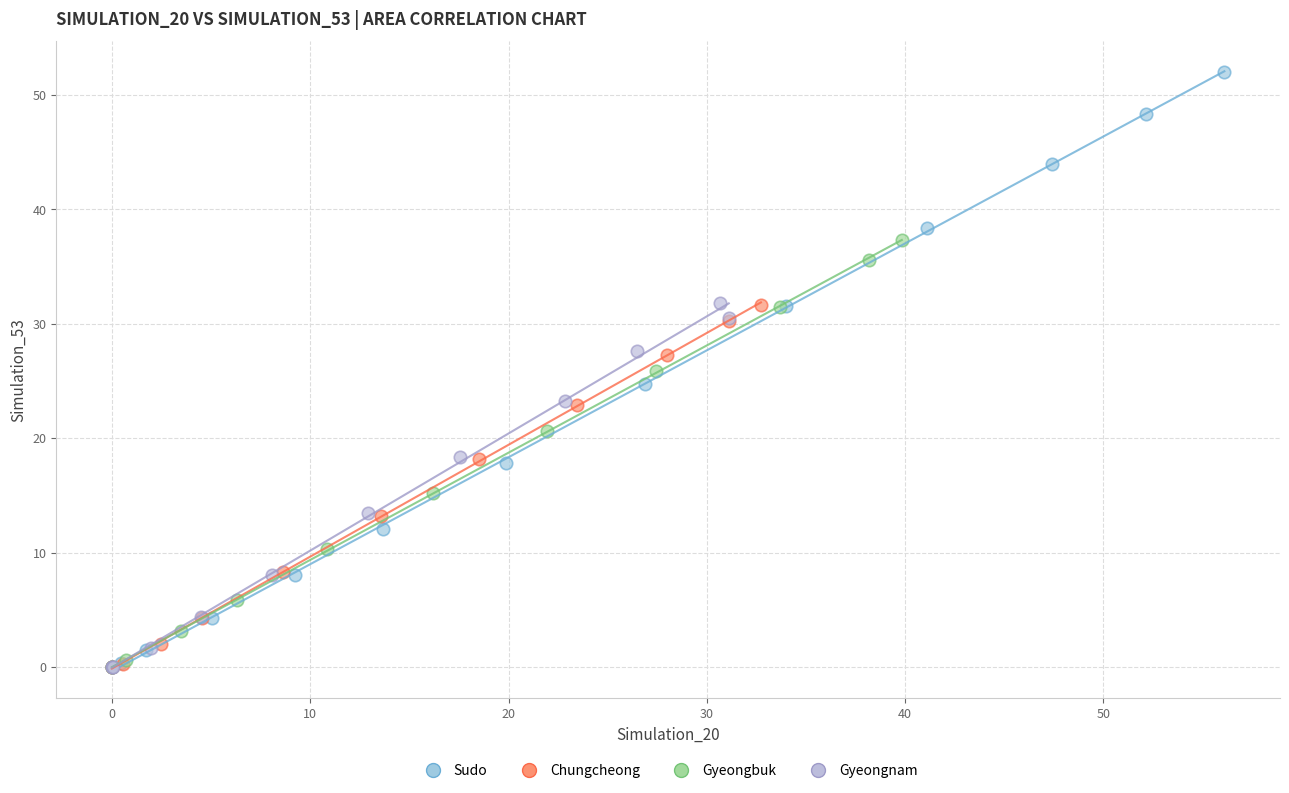

Which series reaches the maximum Y coordinate?

Sudo